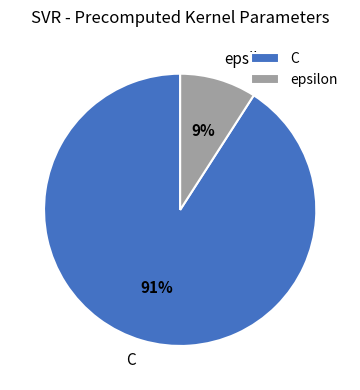

Between C and epsilon, which is larger?

C